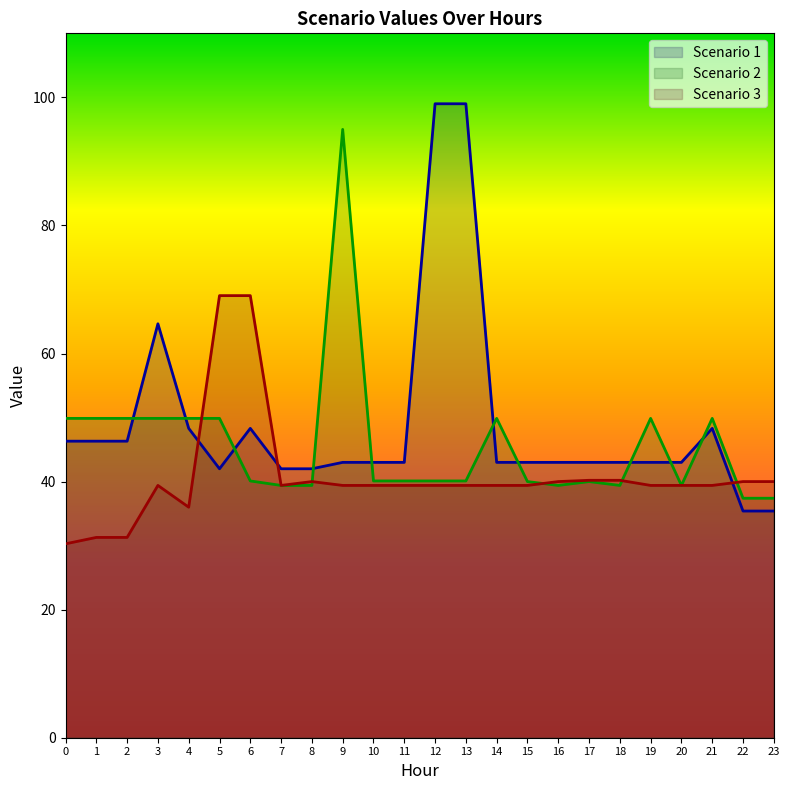

Is the value of Scenario 1 at 19 greater than the value of Scenario 3 at 6?

No